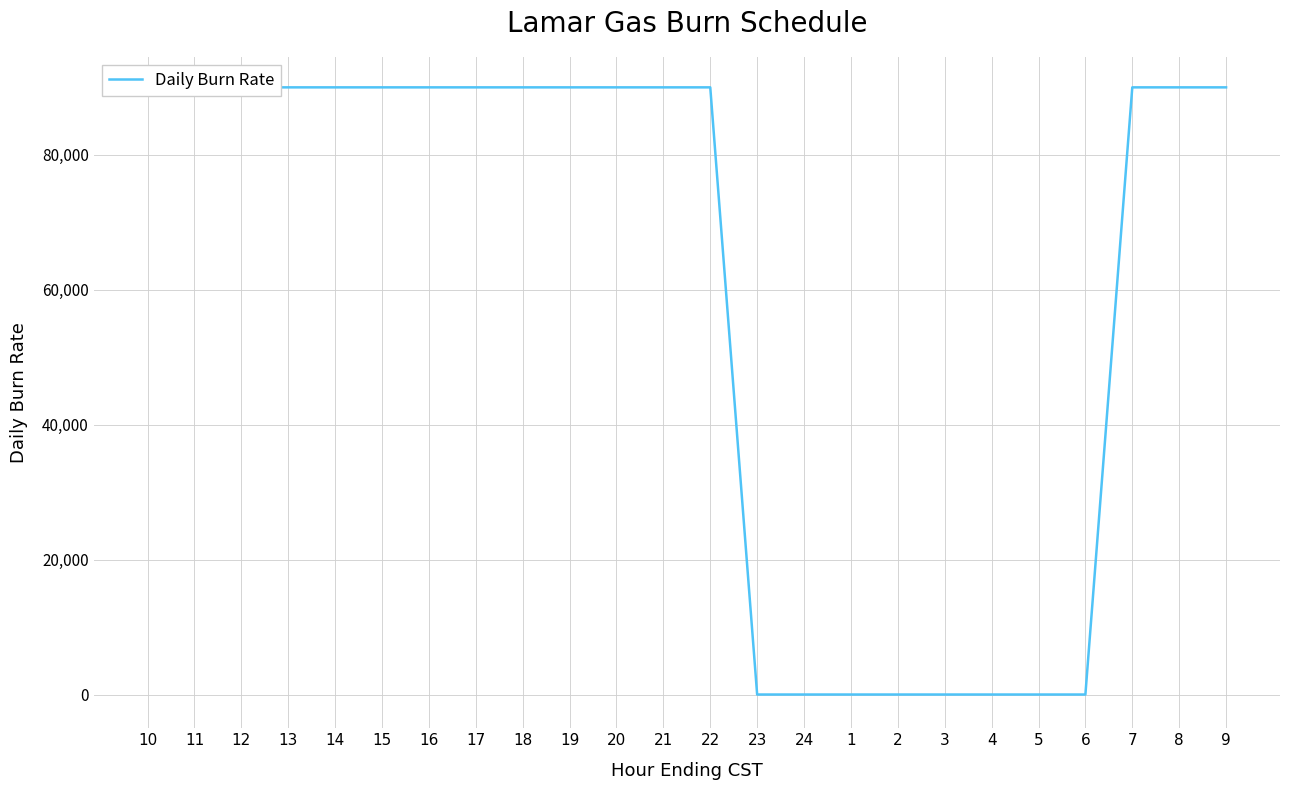

True or false: the data shows 90000 at 7.

True